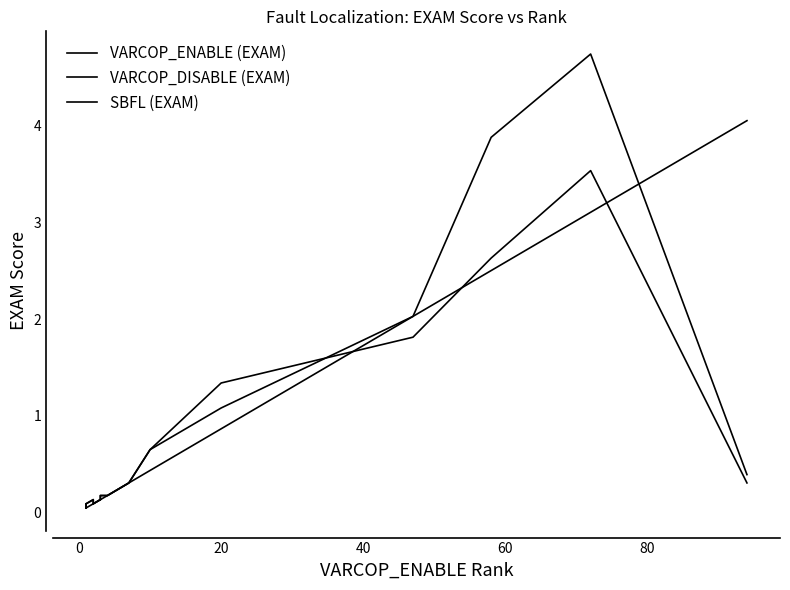

Does the chart have visible grid lines?

No